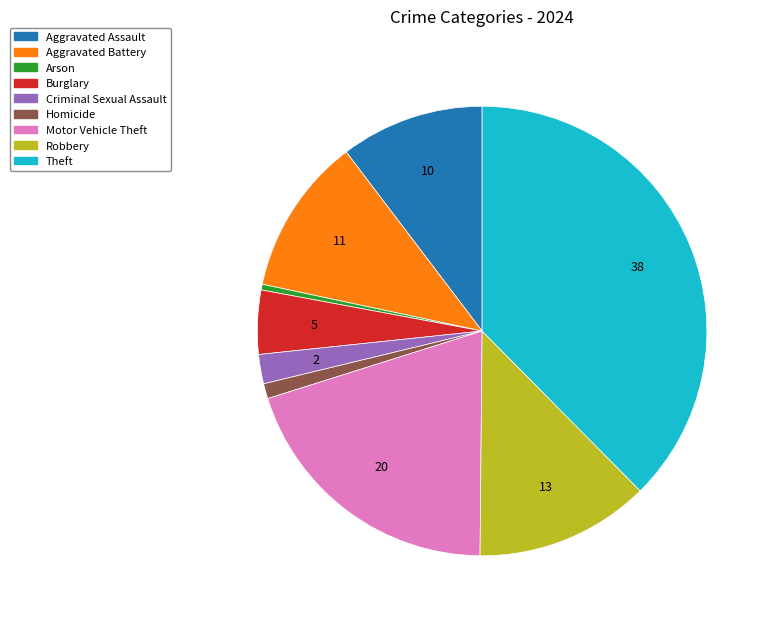

Rank the categories by value from highest to lowest.

Theft, Motor Vehicle Theft, Robbery, Aggravated Battery, Aggravated Assault, Burglary, Criminal Sexual Assault, Homicide, Arson